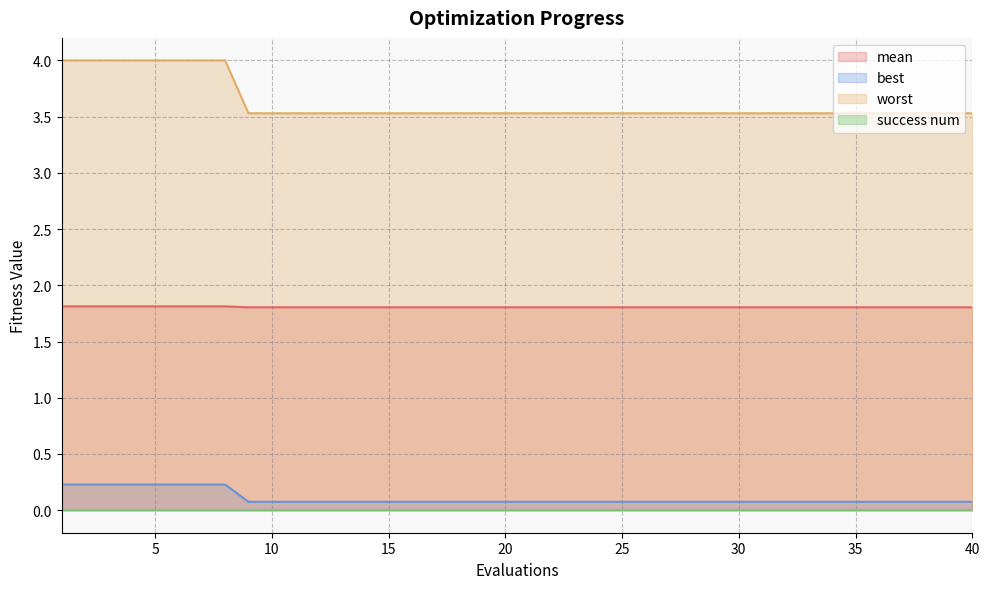

What value does the mean series have at 14?

1.8